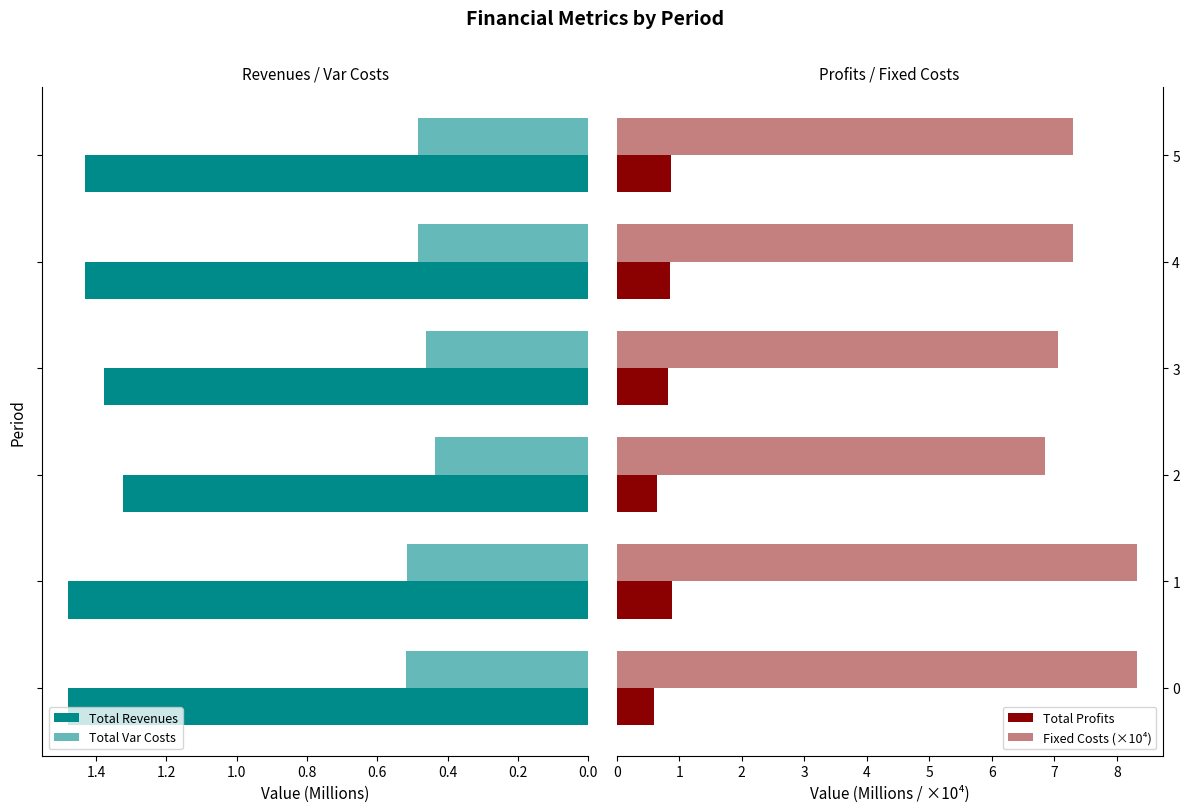

What are all the series names shown in the legend?

Total Revenues, Total Var Costs, Total Profits, Fixed Costs (×10⁴)